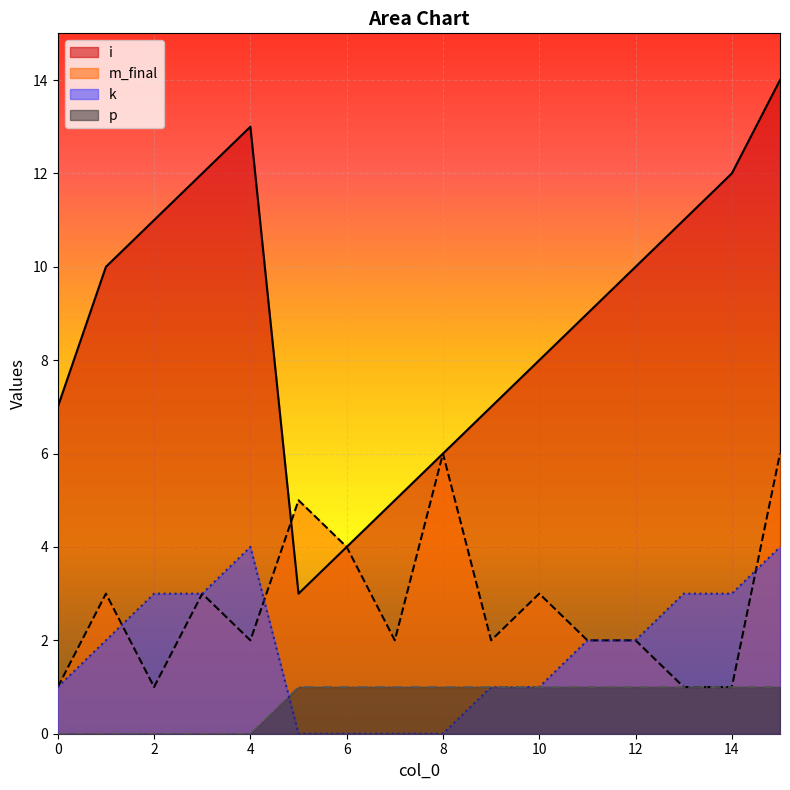

Is it true that k equals 2 at 7?

False